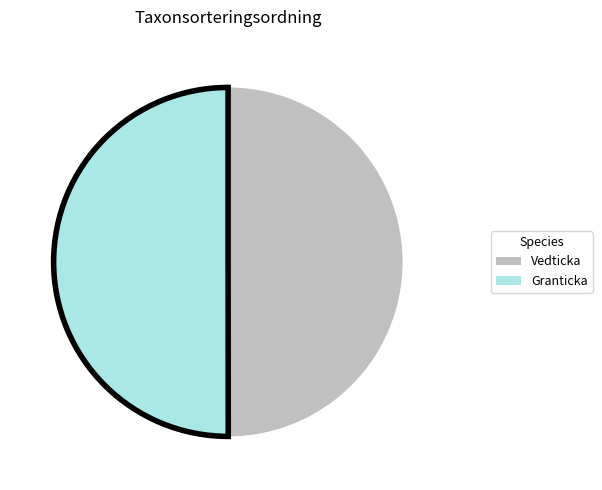

Approximately how many times larger is the value at Vedticka compared to Granticka?

1.0